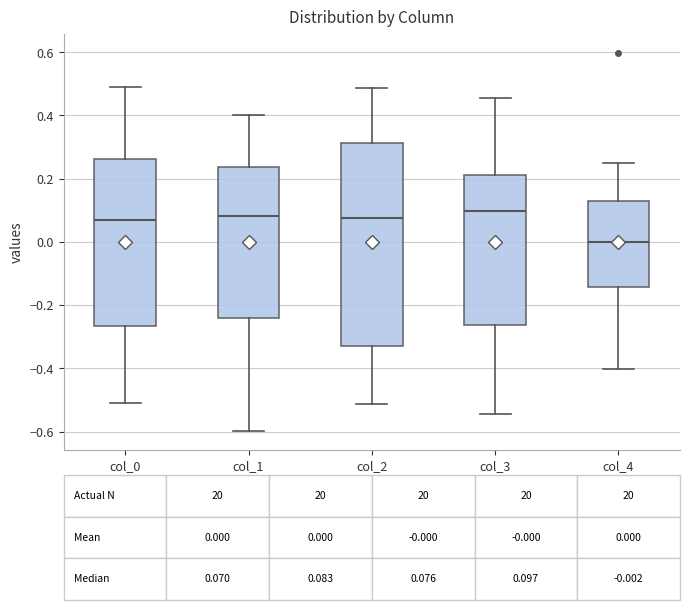

Comparing the boxes themselves (not the whiskers), which one is the tallest?

col_2